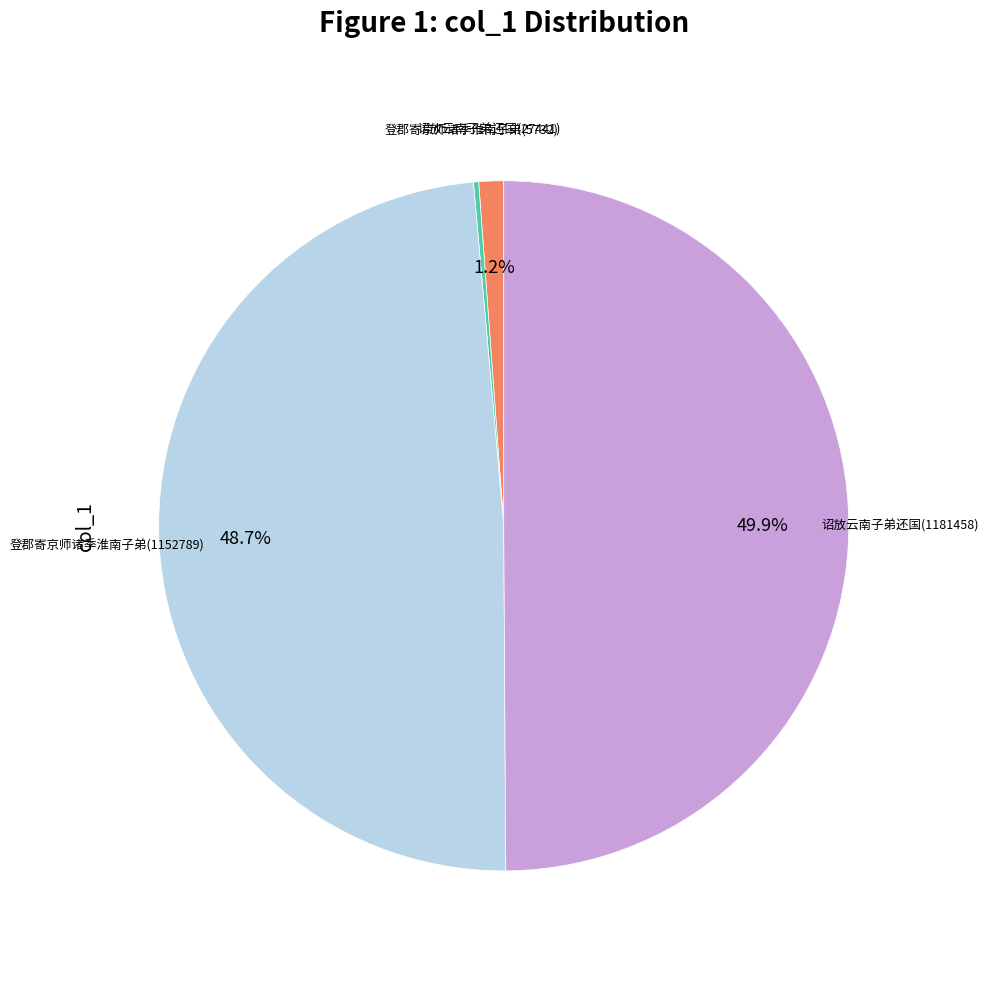

To the nearest percent, what is the average slice percentage?

25%